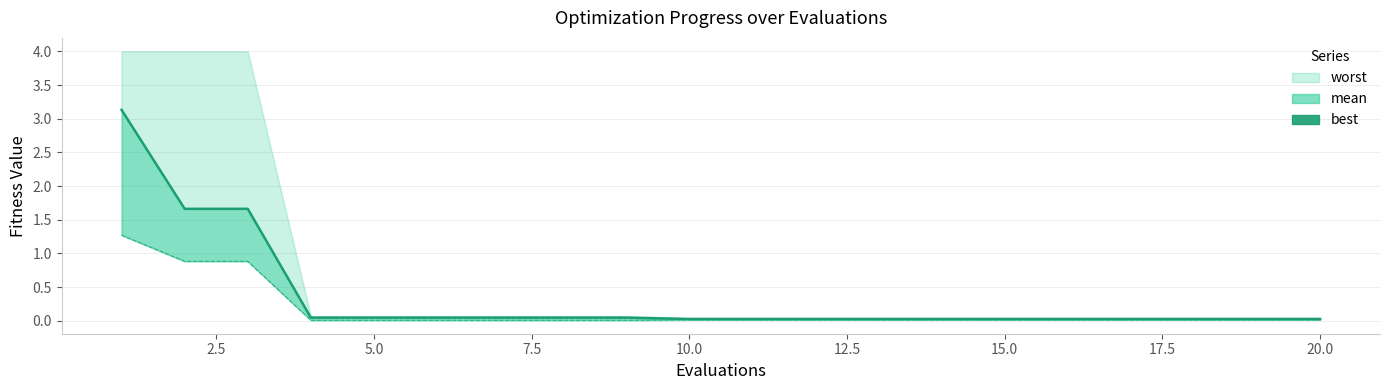

Count the number of categories in the chart.

20